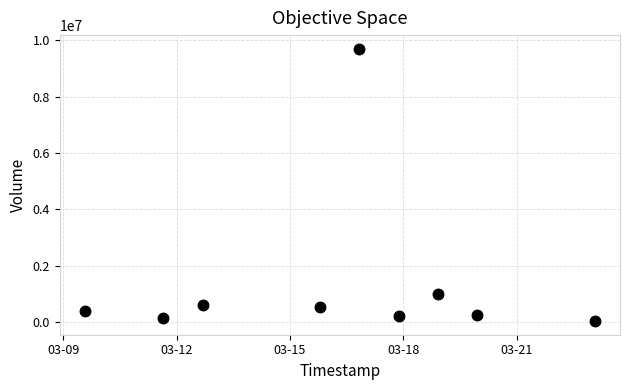

What Y value in the scatter plot is closest to 4862500?

988200